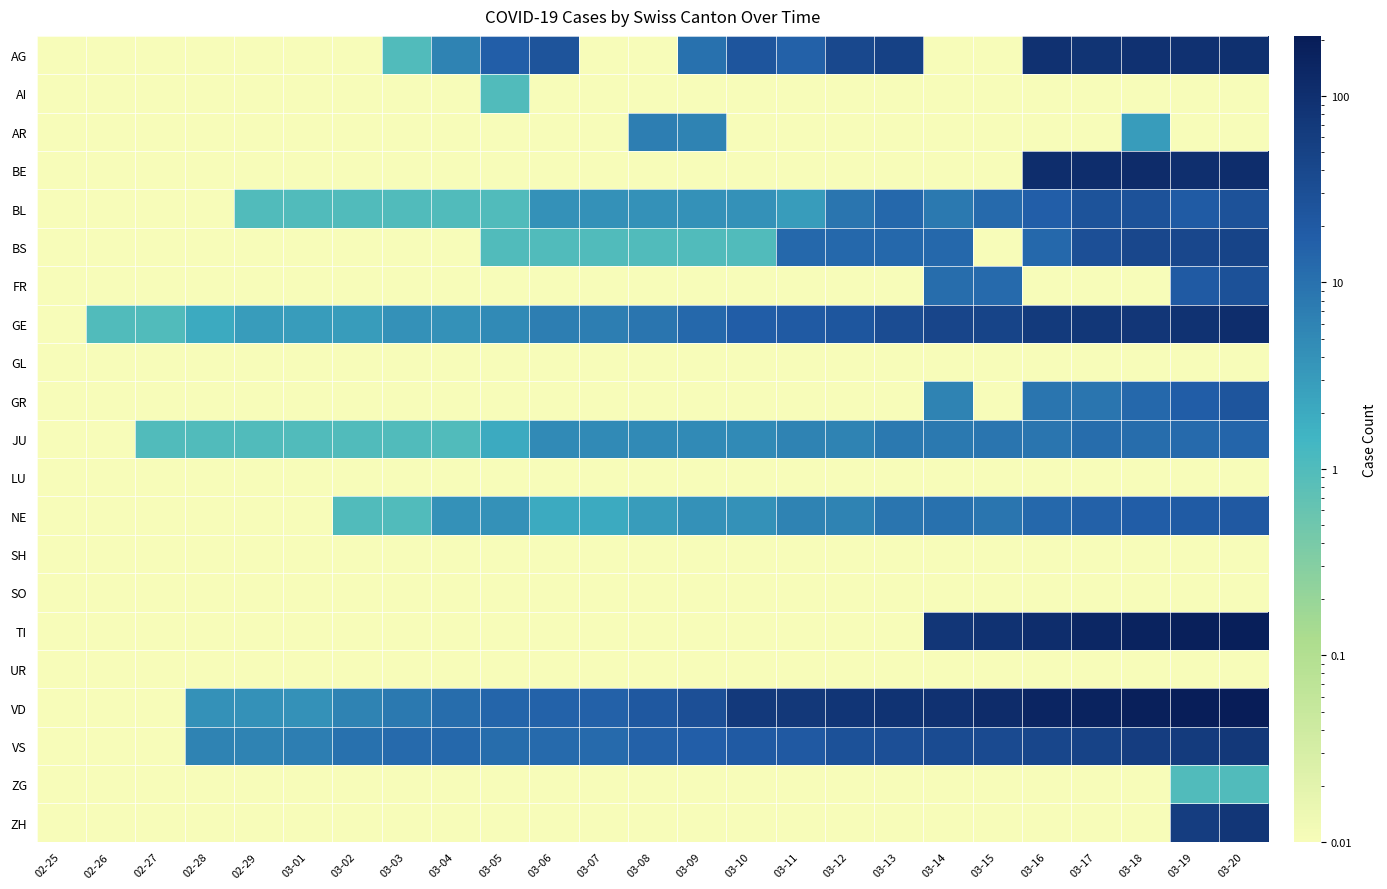

What is the difference between the highest and lowest values at 02-27?

1.0